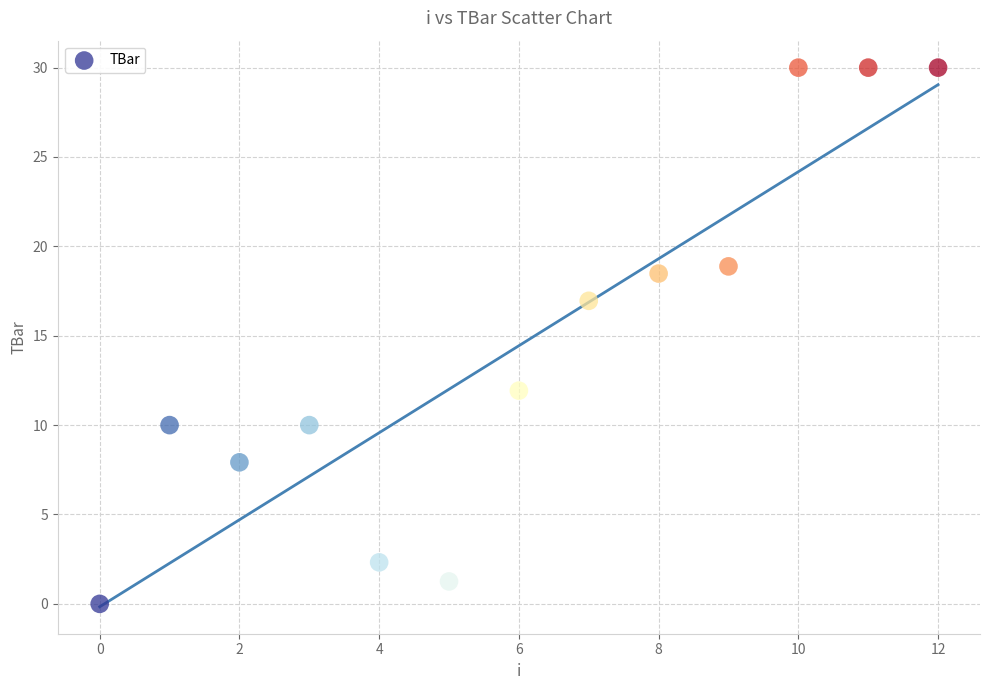

What Y value in the scatter plot is closest to 15?

17.0